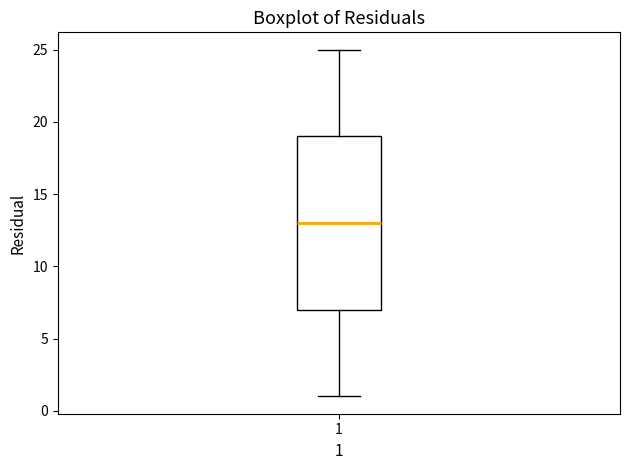

Transcribe this box plot: give where the median line is, the range the box spans, and where the two whiskers end, as read against the y-axis. The values are not printed on the chart, so give them approximately, as read against the axis.

median 13, box 7 to 19, whiskers 1 to 25